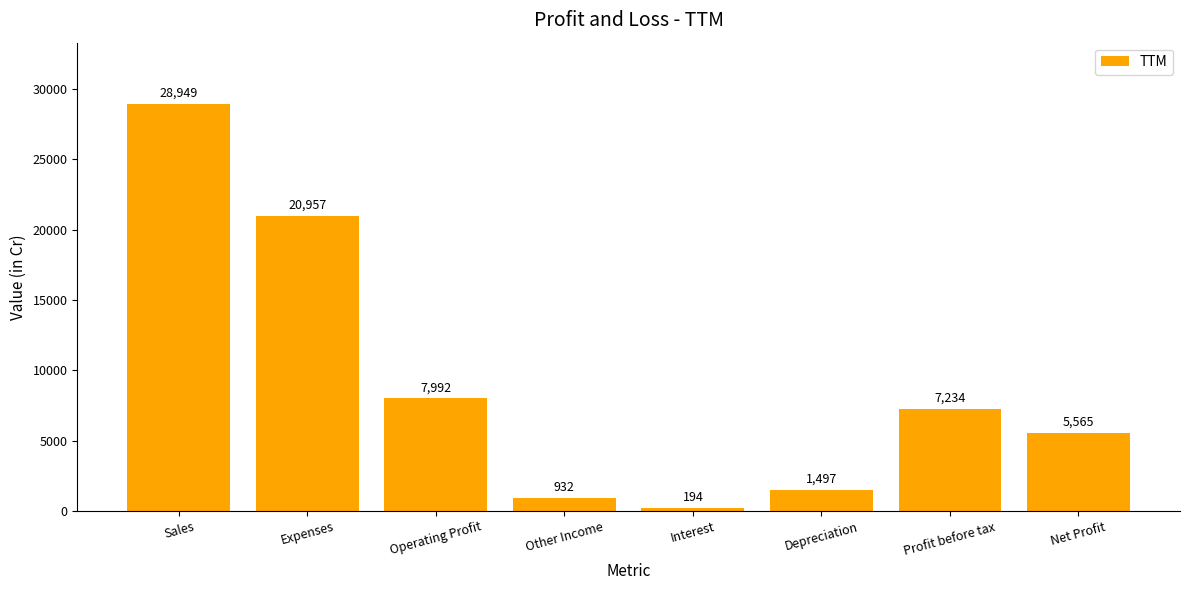

Which has a higher value, Sales or Depreciation?

Sales